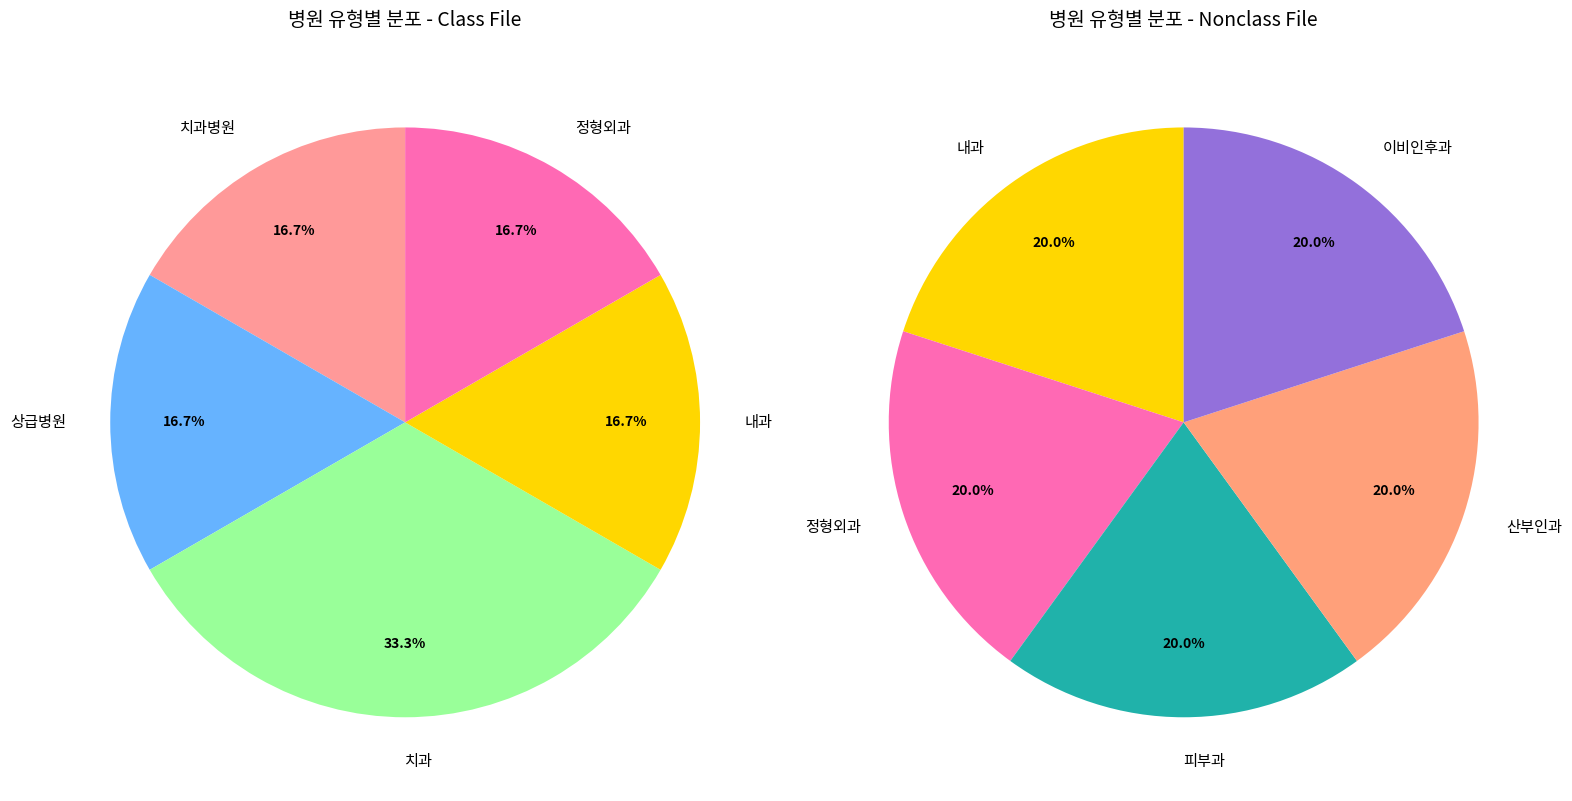

Does 내과 represent more than half of the total?

No